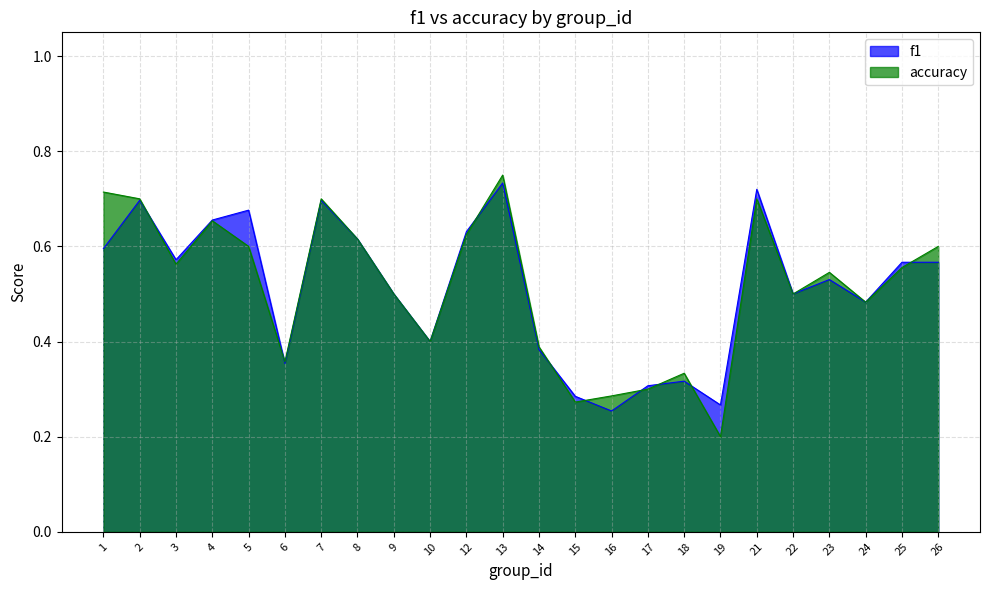

What is the value of the f1 point at the 9th from the left?

0.5